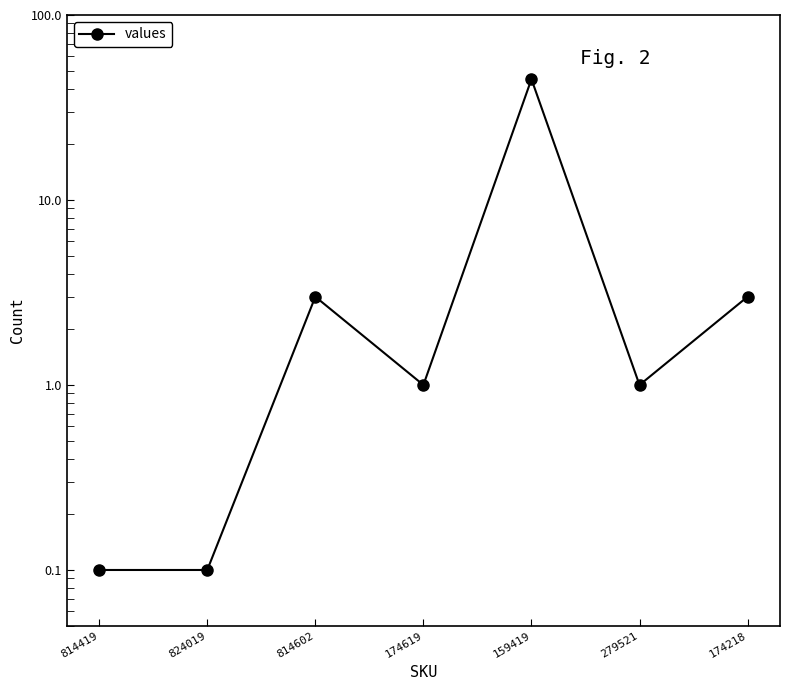

What is the approximate value at 814419?

0.1